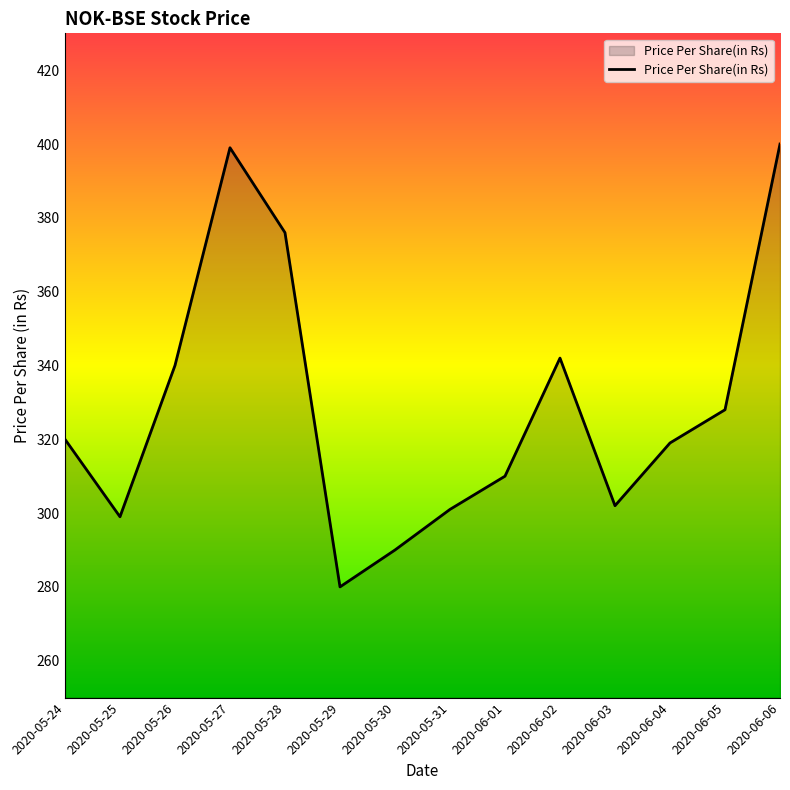

Does the chart display data point markers on the line(s)?

No